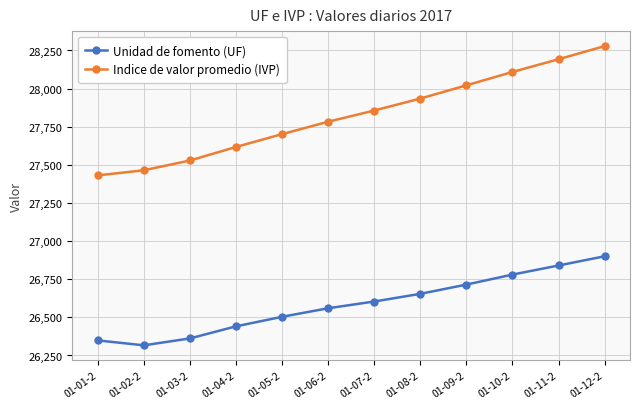

What is the label of the 1st point from the left?

01-01-2